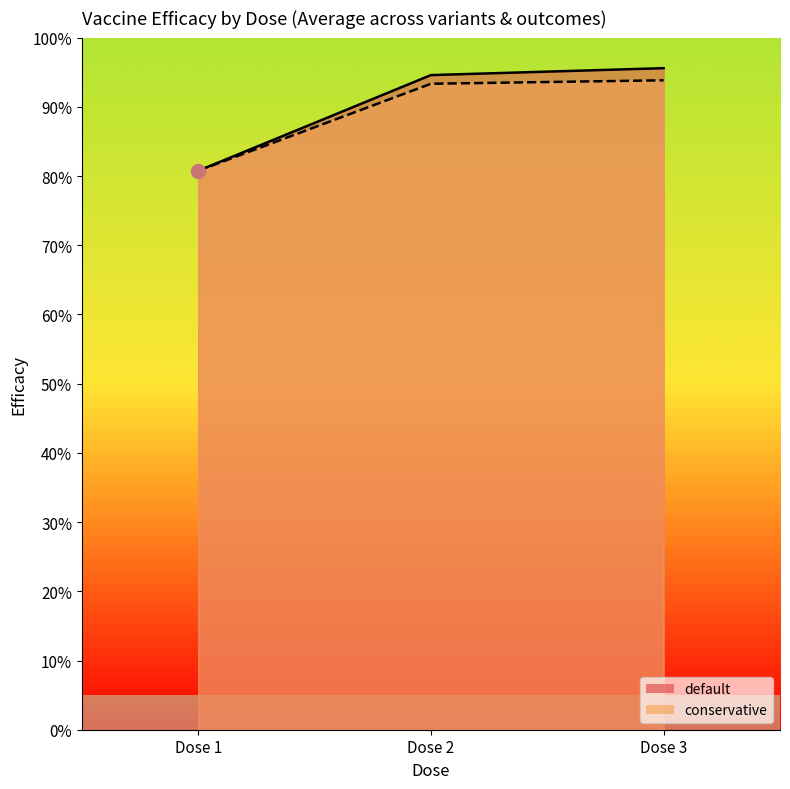

How many lines are shown in the chart?

2